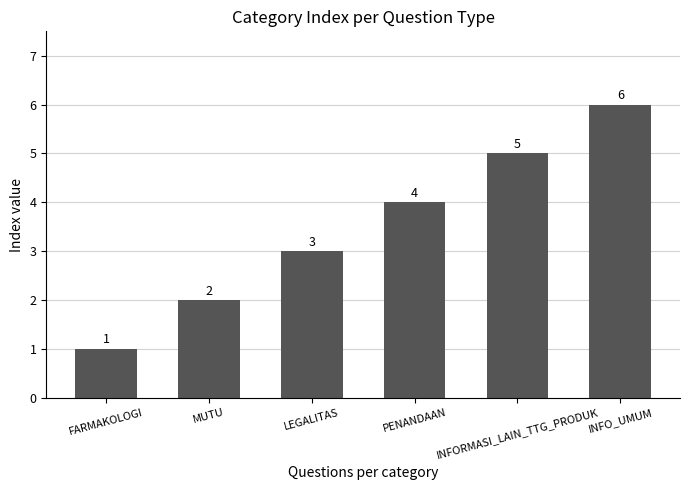

Reading right to left, what are all the values shown in this chart?

6	5	4	3	2	1